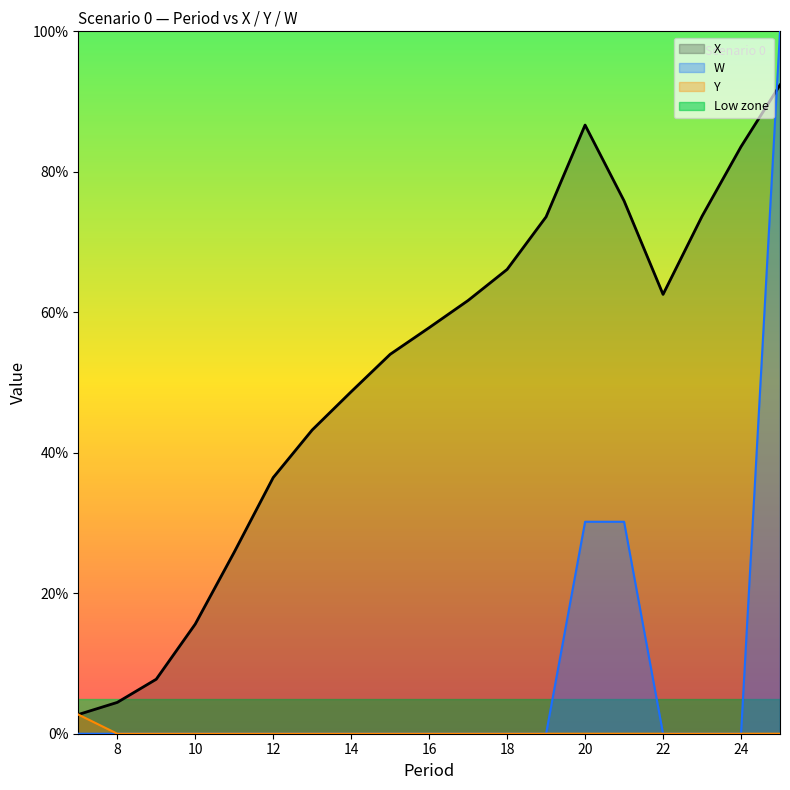

Where is Y nearest to the value 0?

8